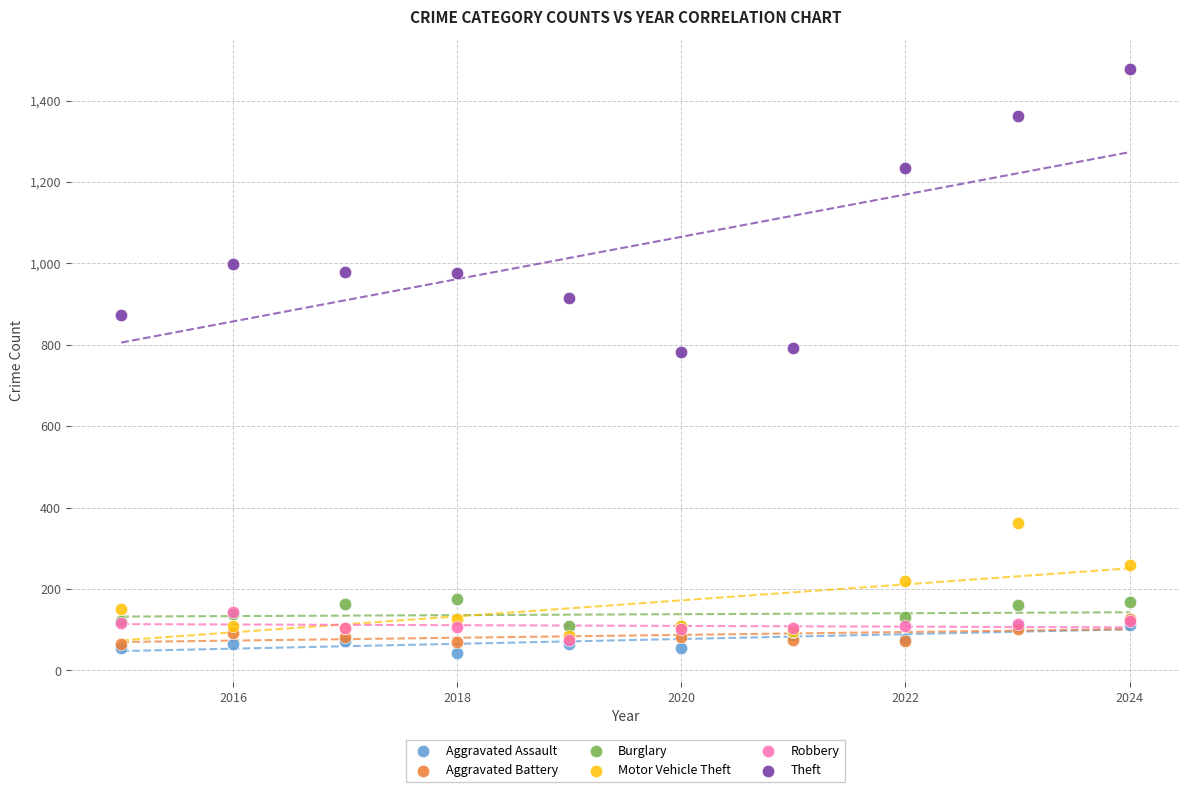

What are all the series names shown in the legend?

Aggravated Assault, Aggravated Battery, Burglary, Motor Vehicle Theft, Robbery, Theft